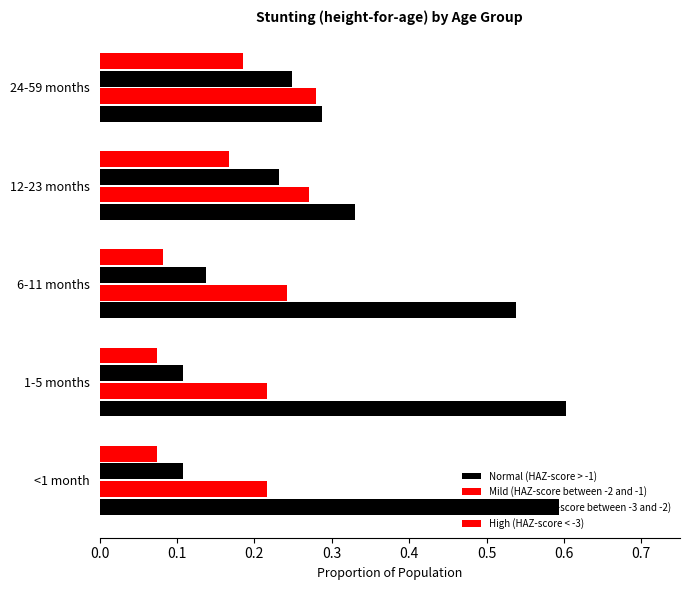

How many distinct data groups are displayed?

4